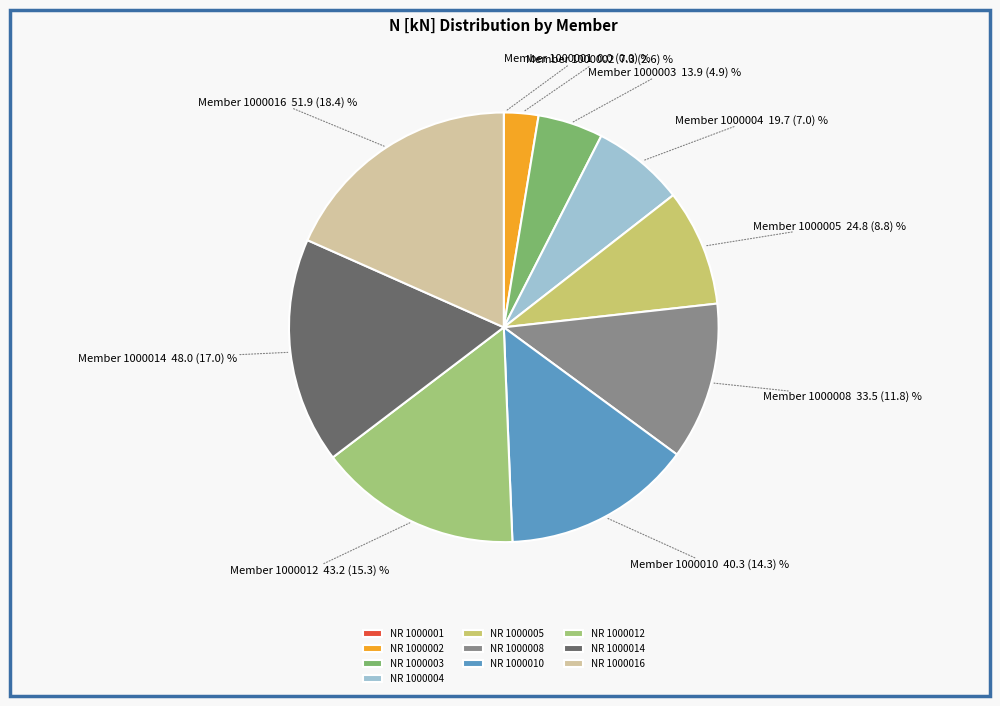

Combined, do NR 1000010 and NR 1000008 account for over 50%?

No